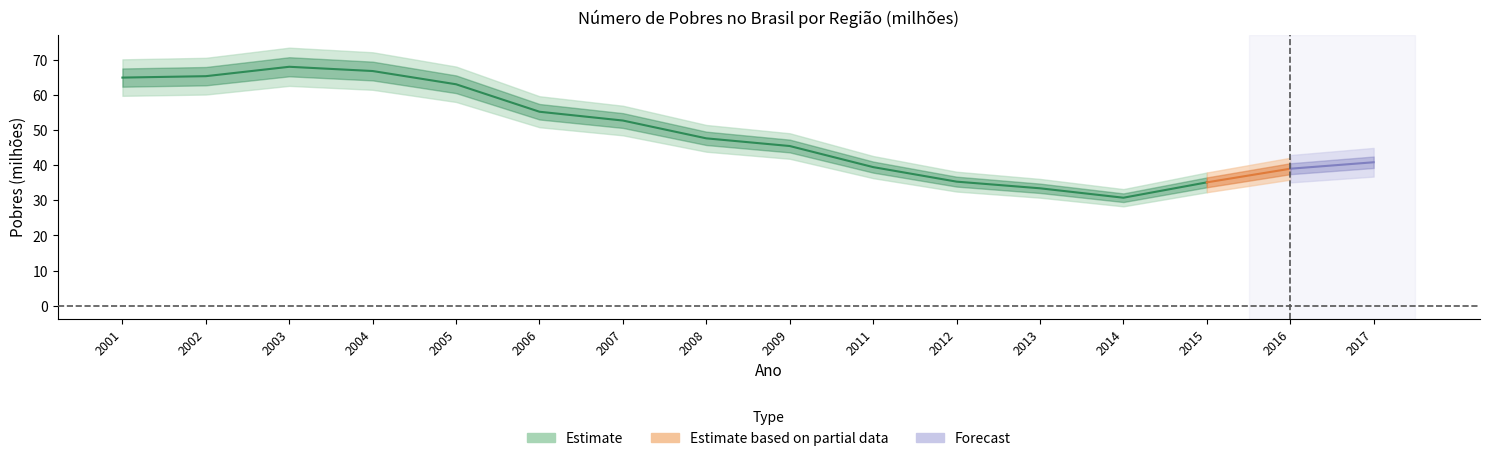

At which category is the sum across all series the highest?

2003